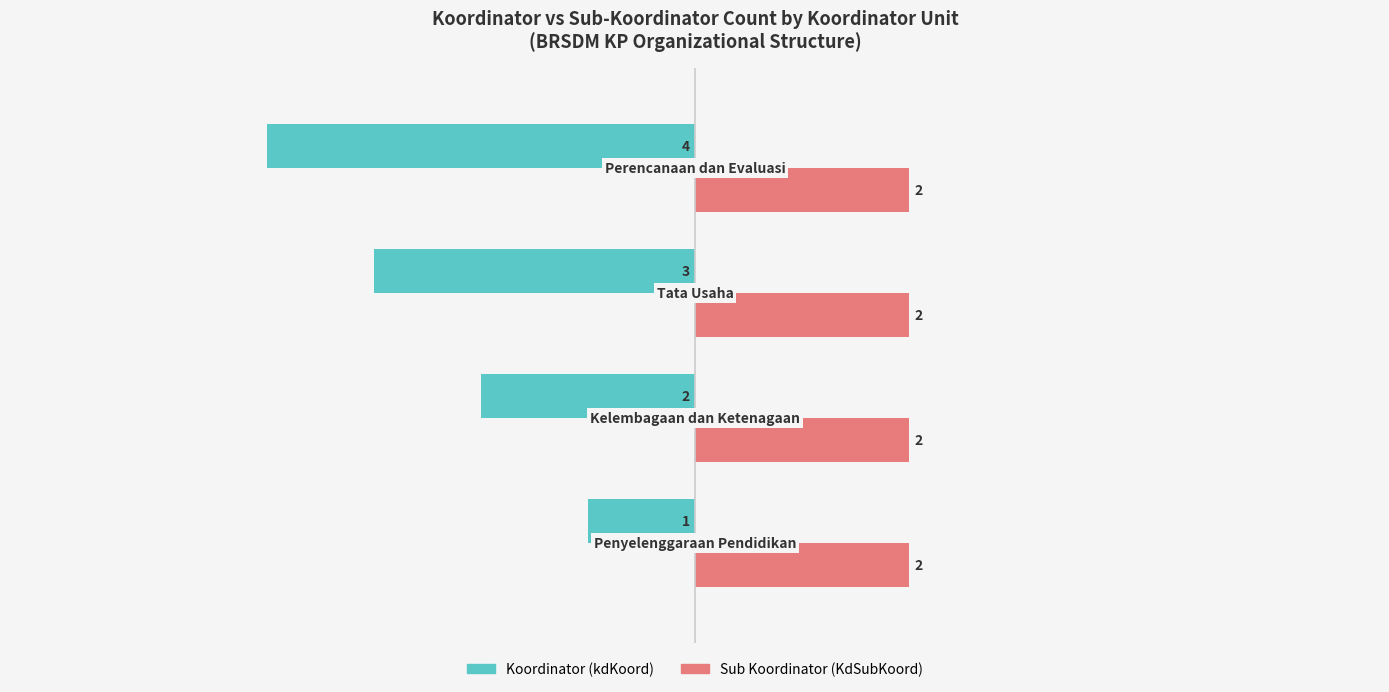

What are all the series names shown in the legend?

Koordinator (kdKoord), Sub Koordinator (KdSubKoord)